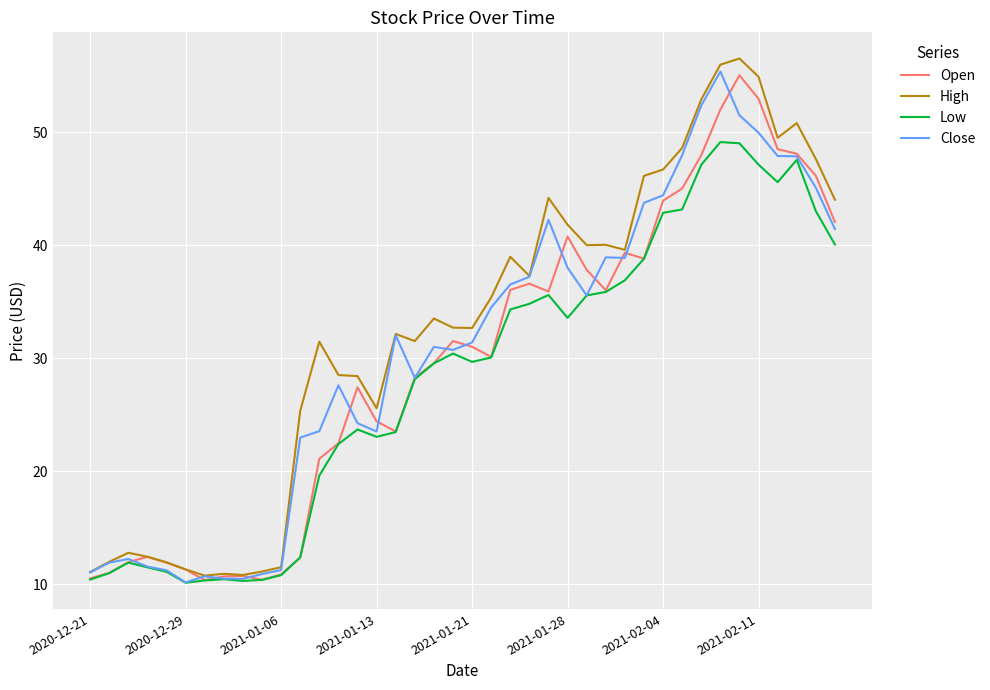

What is the minimum value for Close?

10.2